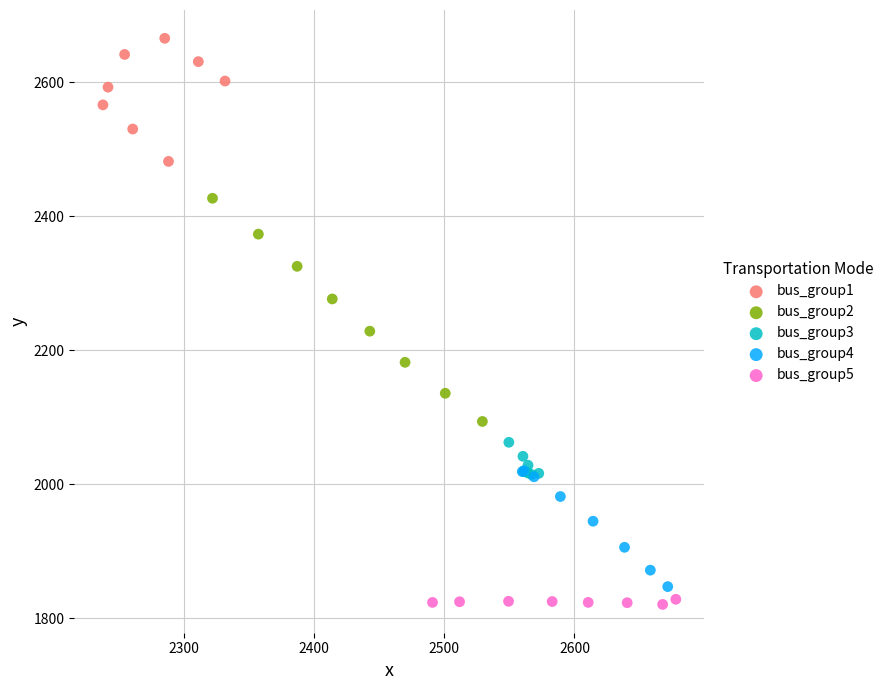

What are all the series names shown in the legend?

bus_group1, bus_group2, bus_group3, bus_group4, bus_group5